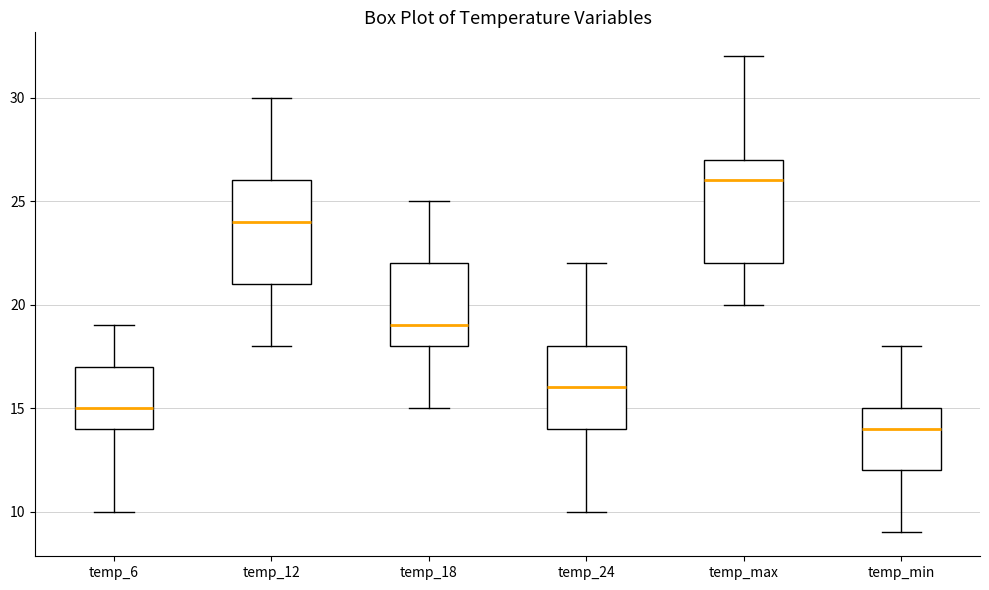

Where does the median line of the box for temp_12 sit on the y-axis? The values are not printed on the chart, so give them approximately, as read against the axis.

24